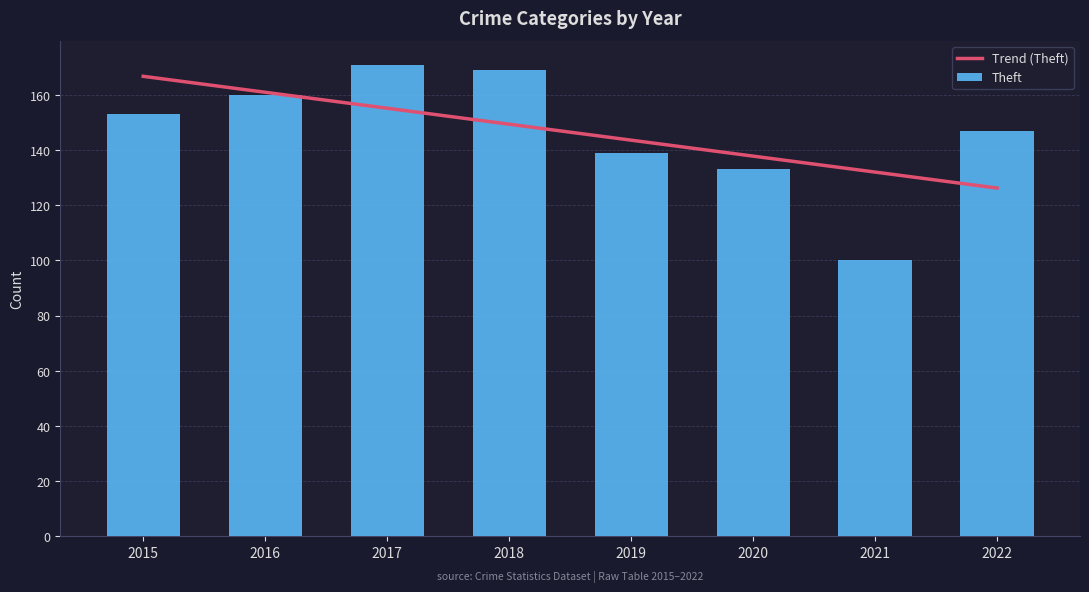

Between 2021 and 2022, which series saw the biggest shift?

Theft